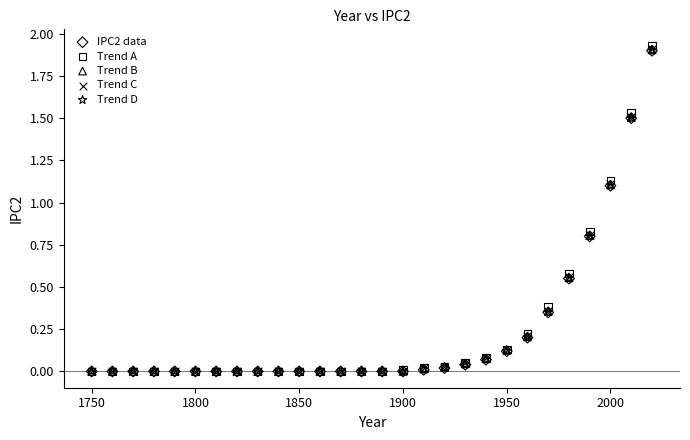

Which series has the widest spread of Y values?

Trend A